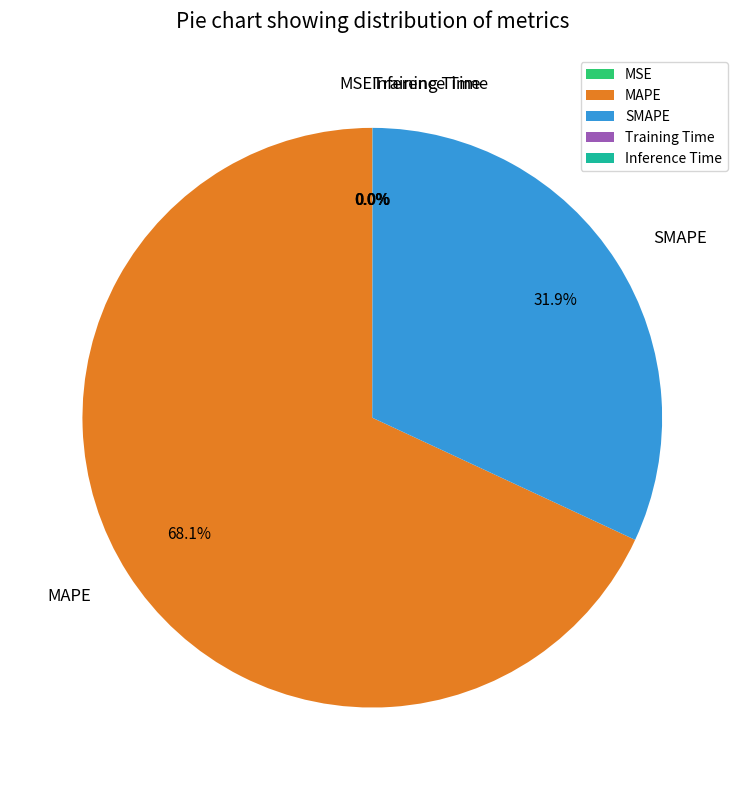

Is it true that SMAPE is 19% of the pie?

False